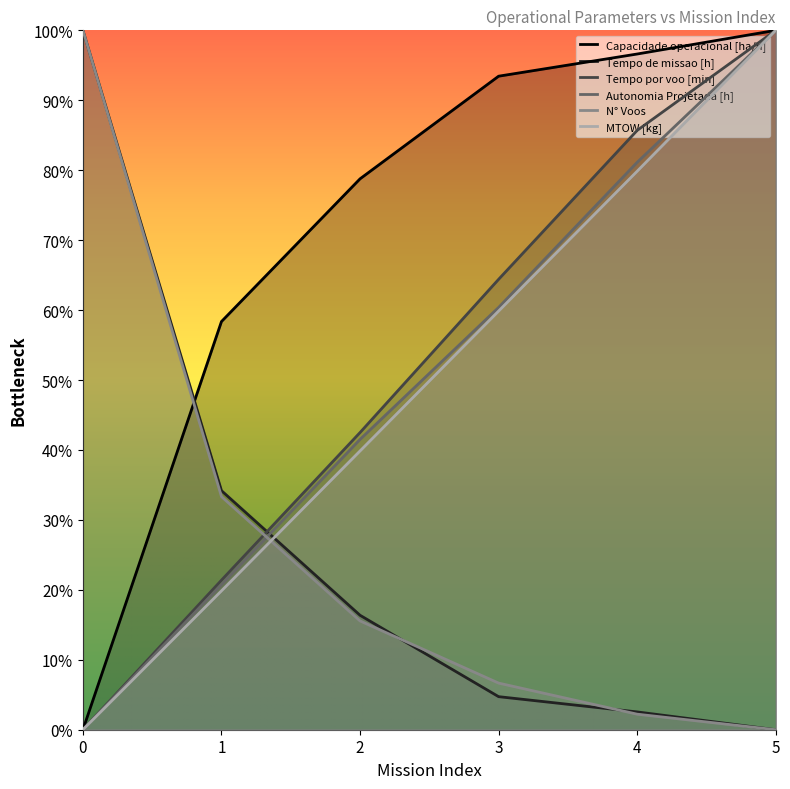

What is the difference between the second highest and minimum values in the Tempo por voo [min] series?

0.9